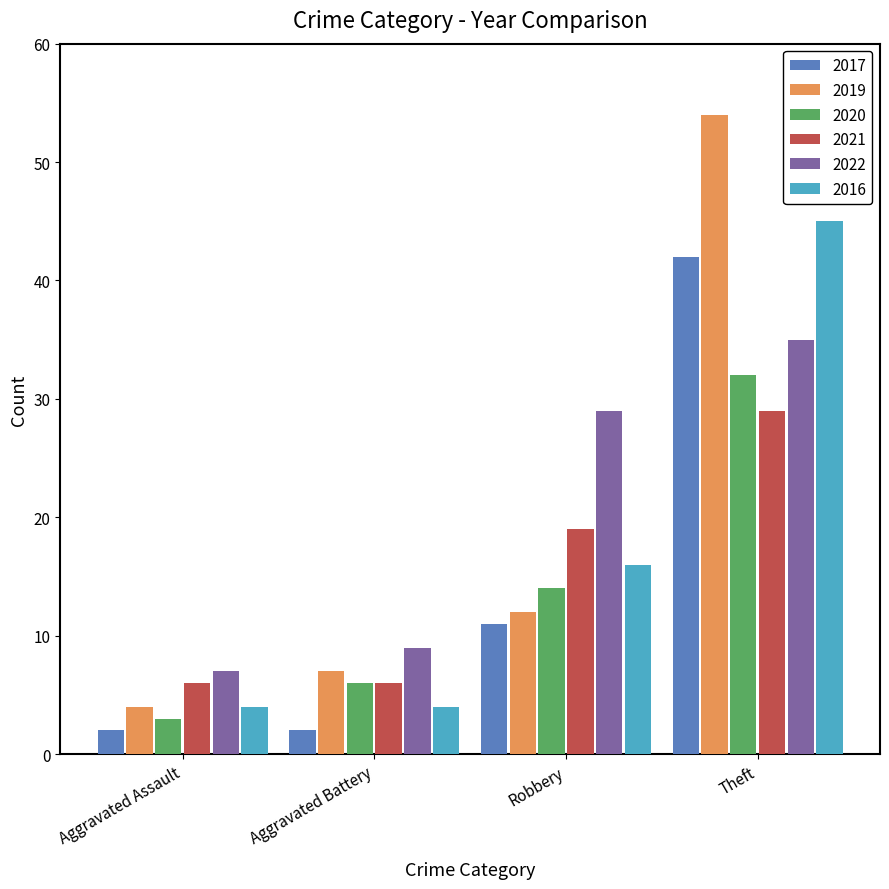

At which category is the sum across all series the highest?

Theft